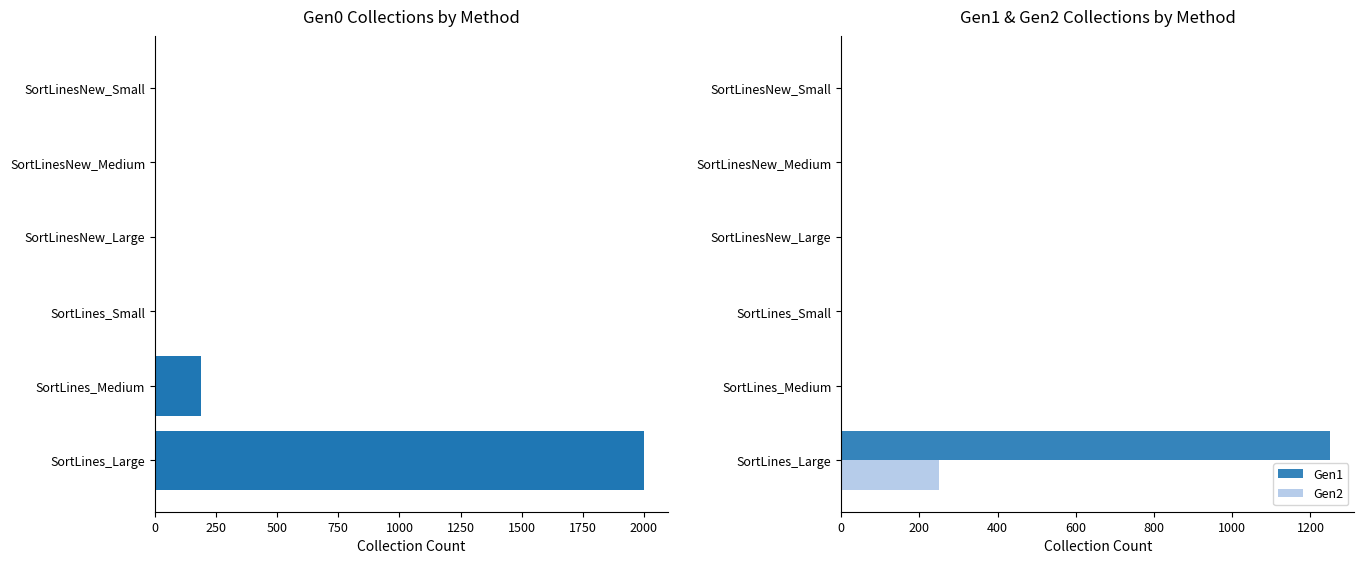

Reading right to left, what are all the values shown in this chart?

Gen0: 2000.0	187.5	2.0	0.0	0.0	0.0
Gen1: 1250.0	0.0	0.0	0.0	0.0	0.0
Gen2: 250.0	0.0	0.0	0.0	0.0	0.0